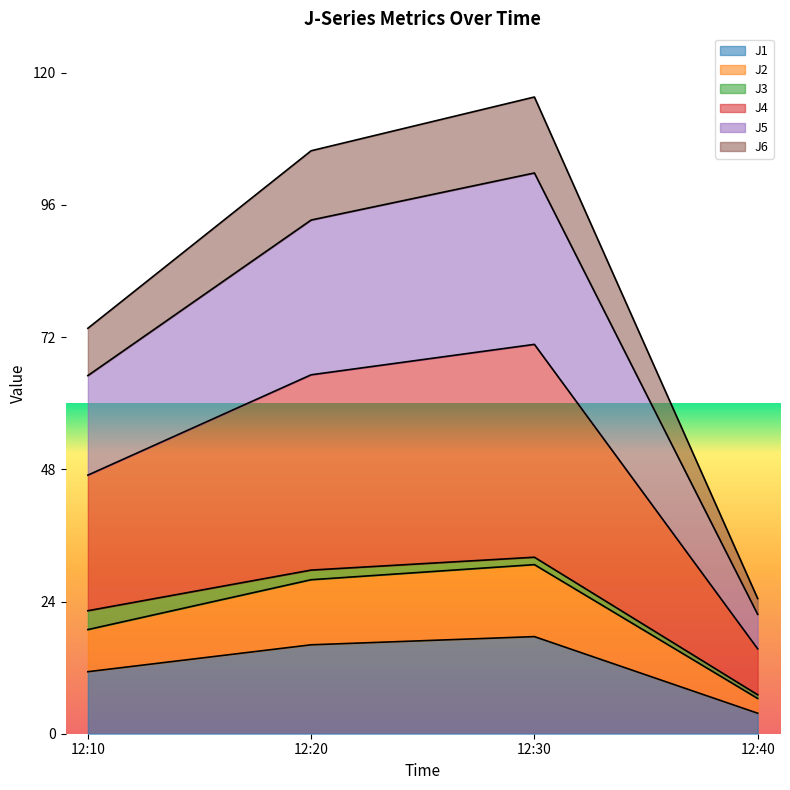

Is it true that J1 equals 7.5 at 12:30?

False